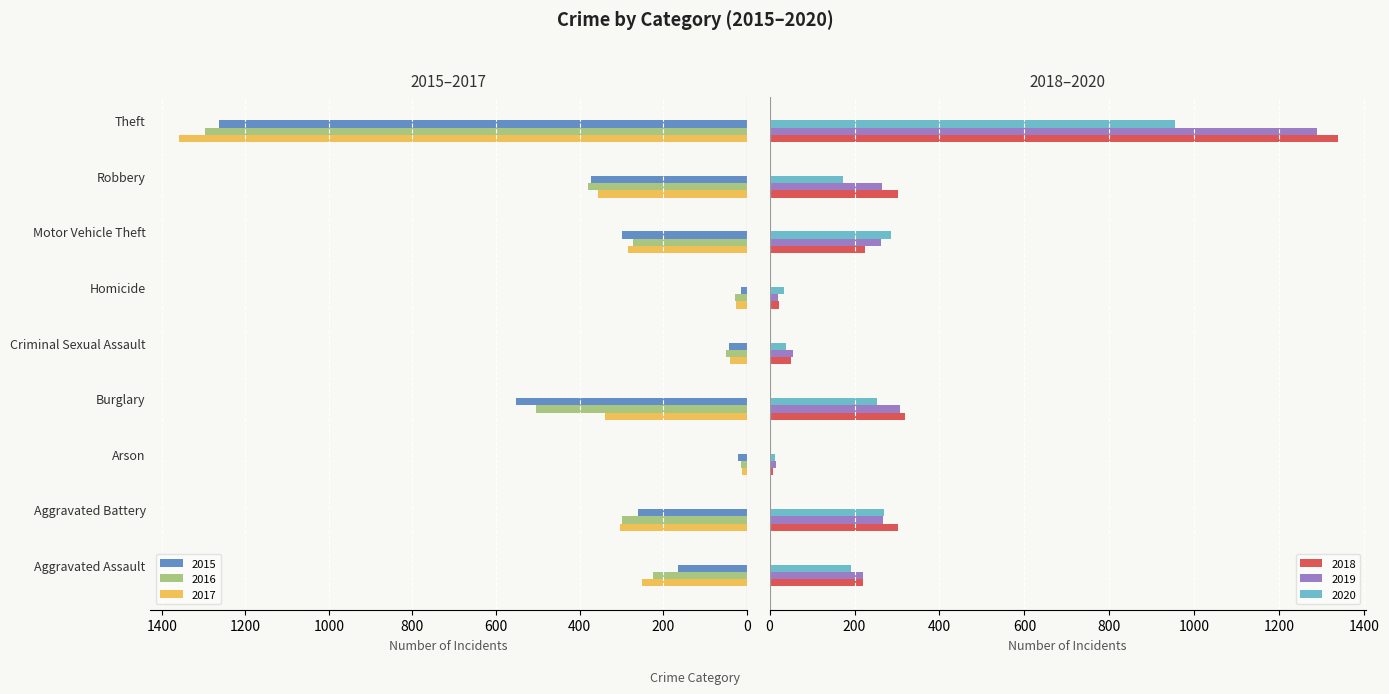

What is the sum of all 2015 values?

2988